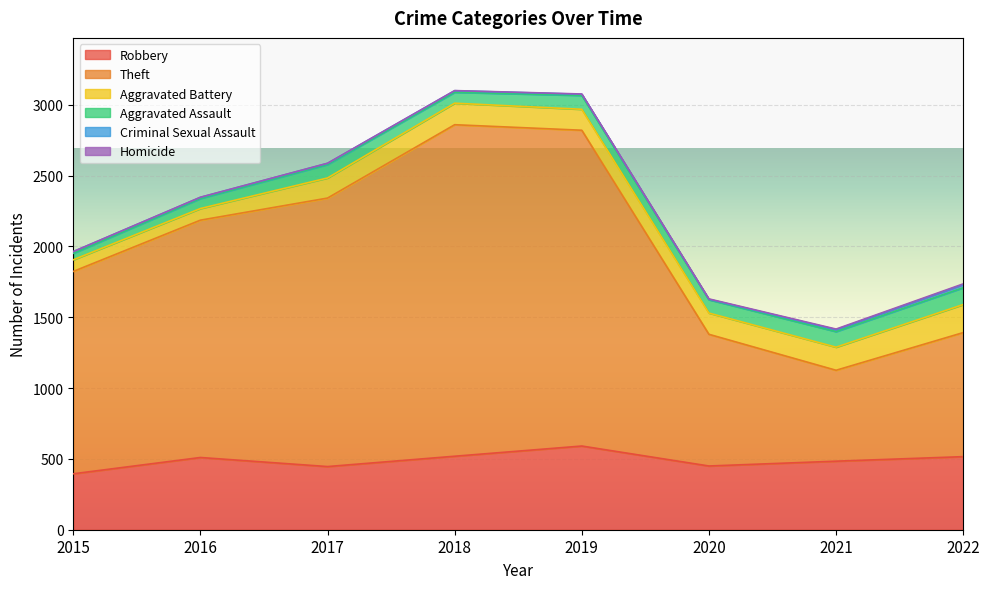

Is the value of Robbery at 2017 greater than the value of Aggravated Battery at 2019?

Yes